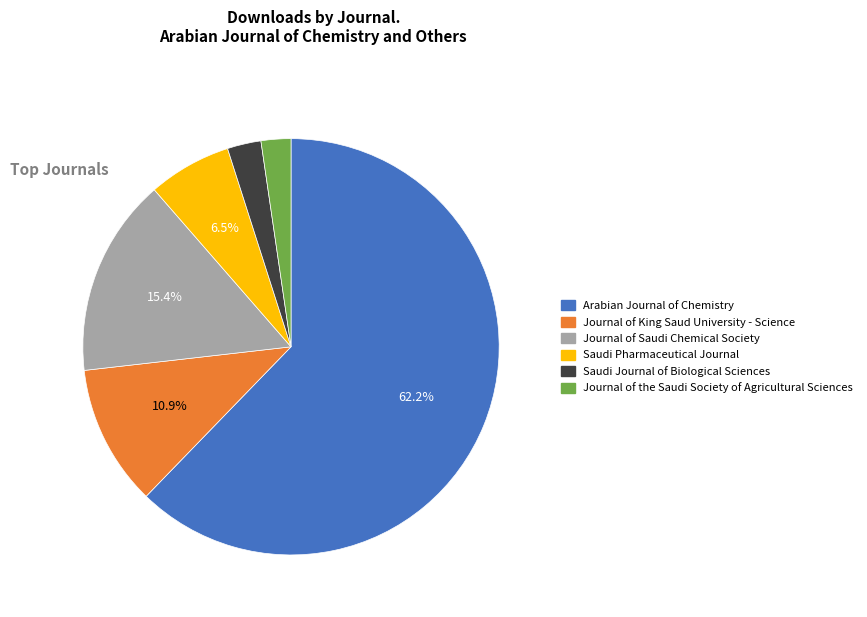

Is there any slice that represents more than half of the pie?

Yes